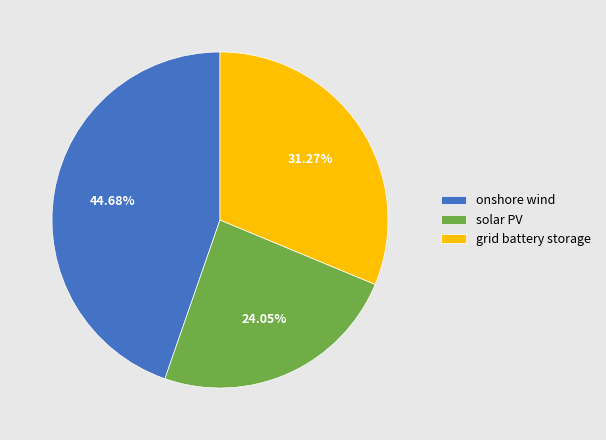

Do onshore wind and grid battery storage together represent more than half of the pie?

Yes